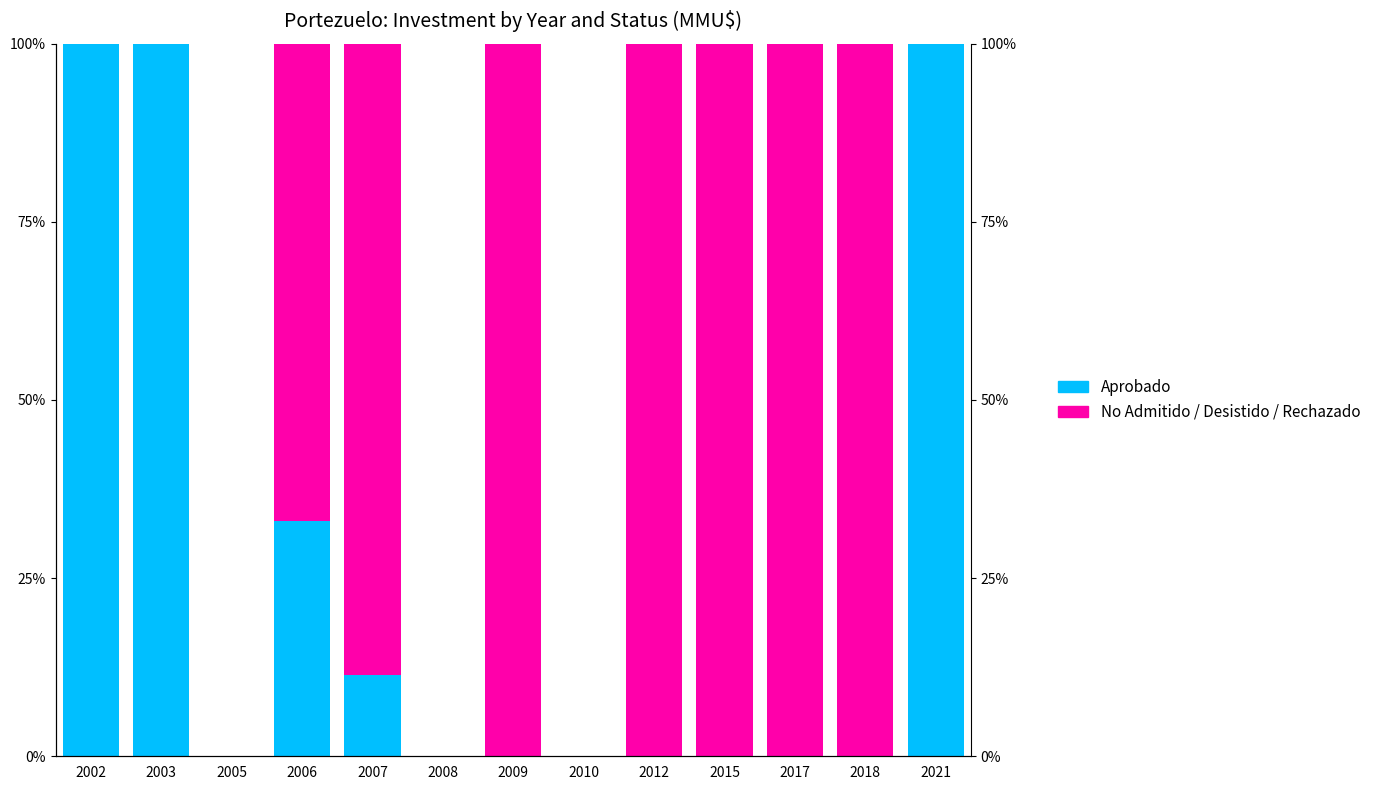

Is it true that No Admitido / Desistido / Rechazado equals 28.7 at 2006?

False